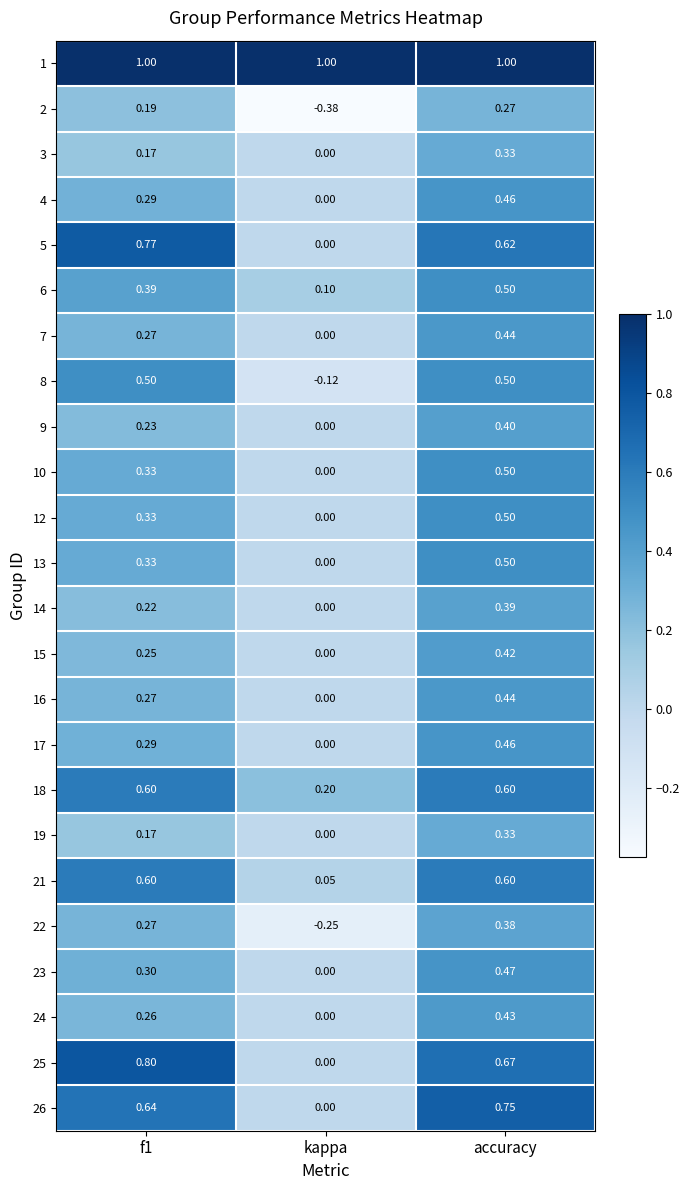

Which series changed the most between f1 and kappa?

25